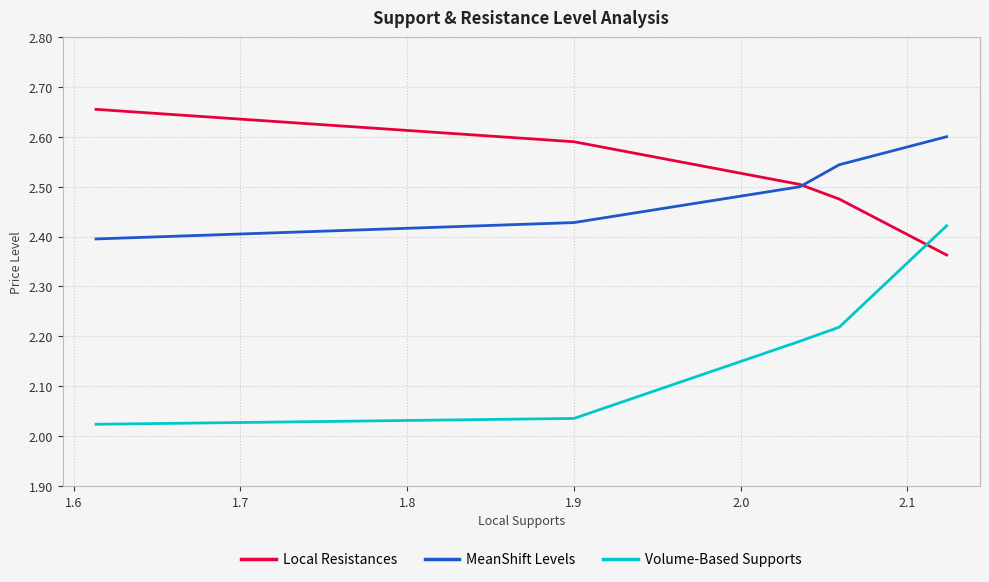

Which series has the widest spread of values?

Volume-Based Supports